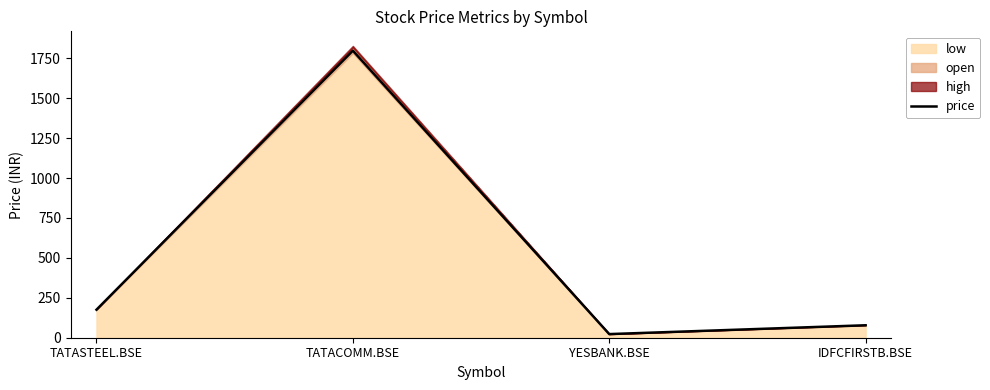

How many interior local peaks does the price series have?

1